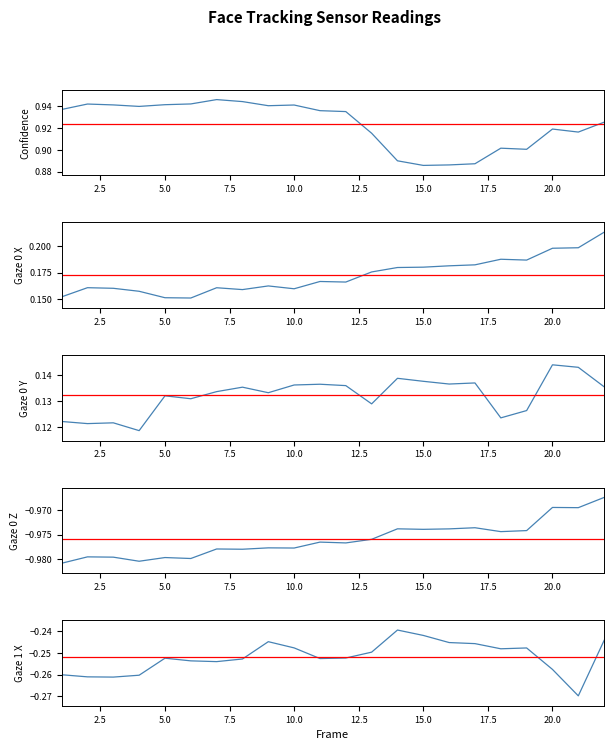

At how many categories does at least one series exceed 0?

22